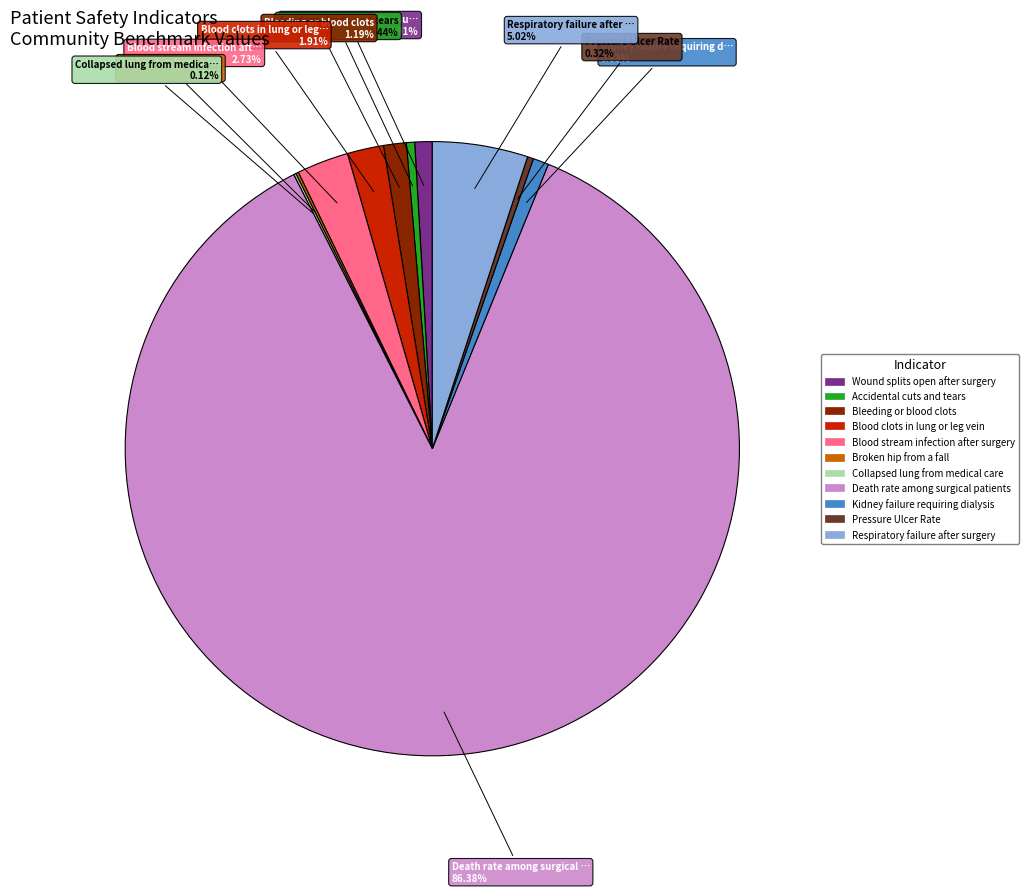

What percentage is the Blood stream infection after surgery slice, to the nearest percent?

3%